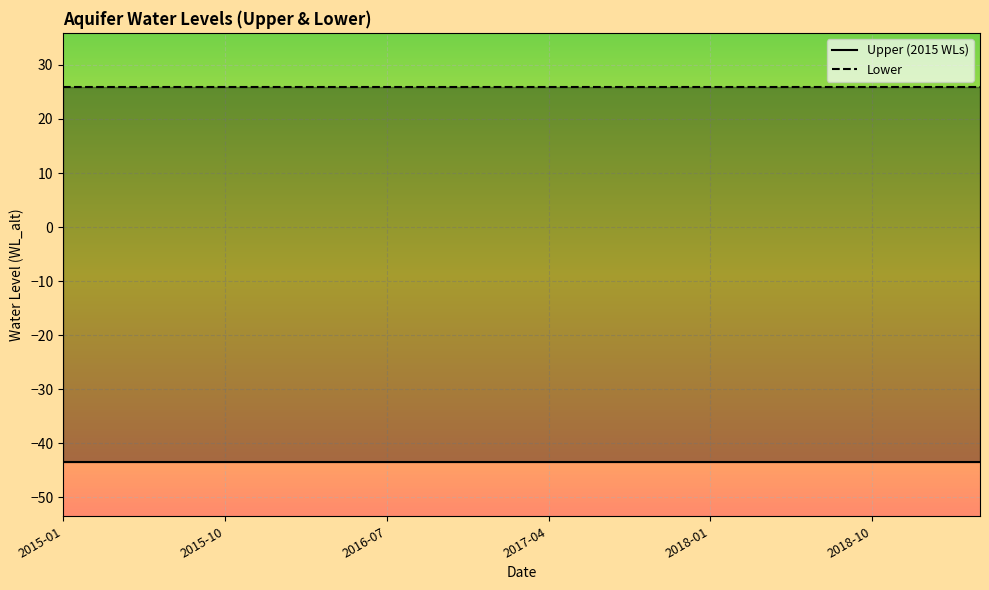

The value of Lower at 2016-10 is 25.9. True or false?

True